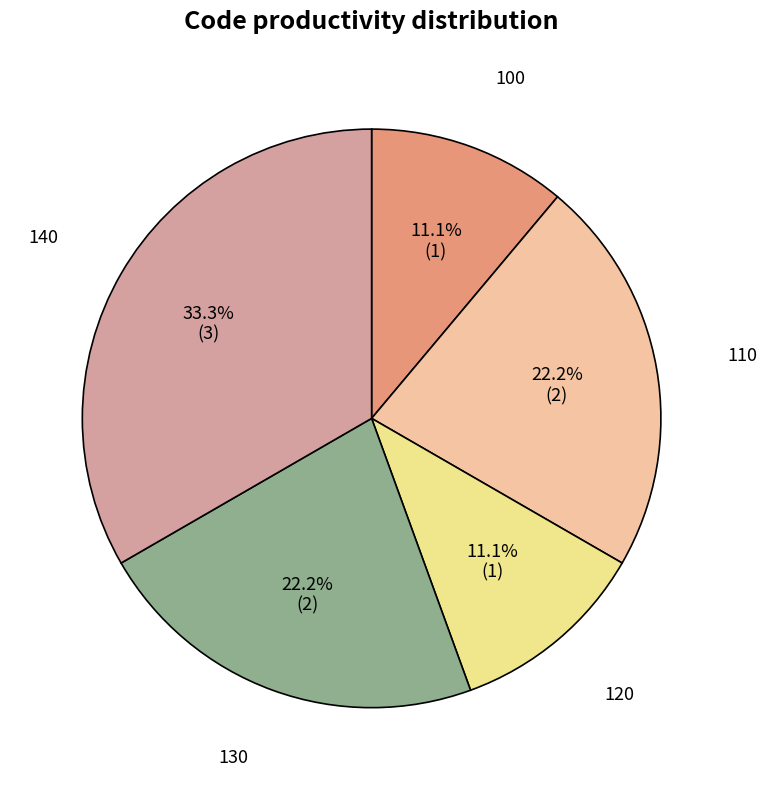

Count the number of slices in the pie.

5